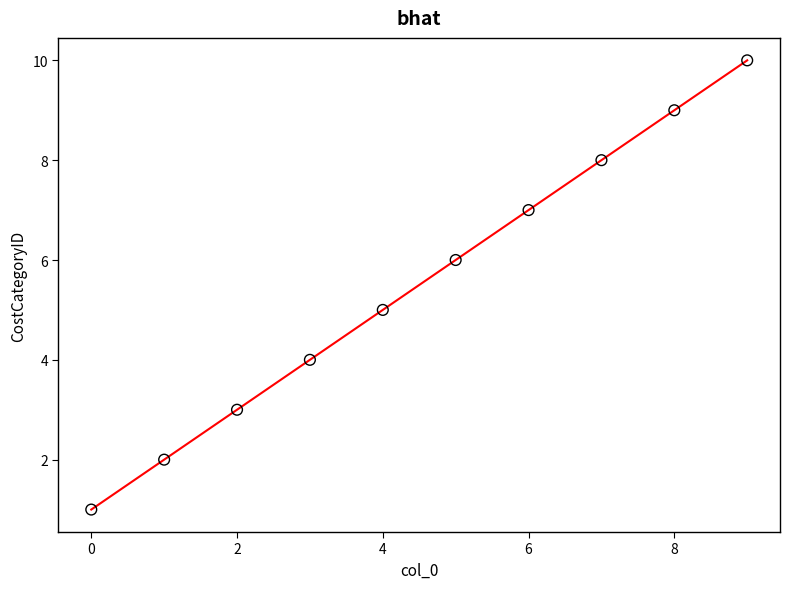

What is the range of Y values (max minus min)?

9